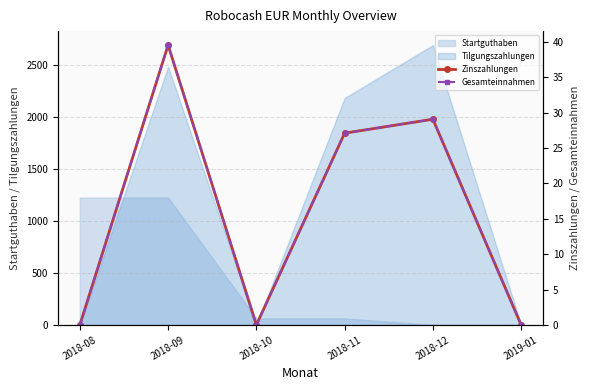

At which label does Gesamteinnahmen reach its peak?

2018-09